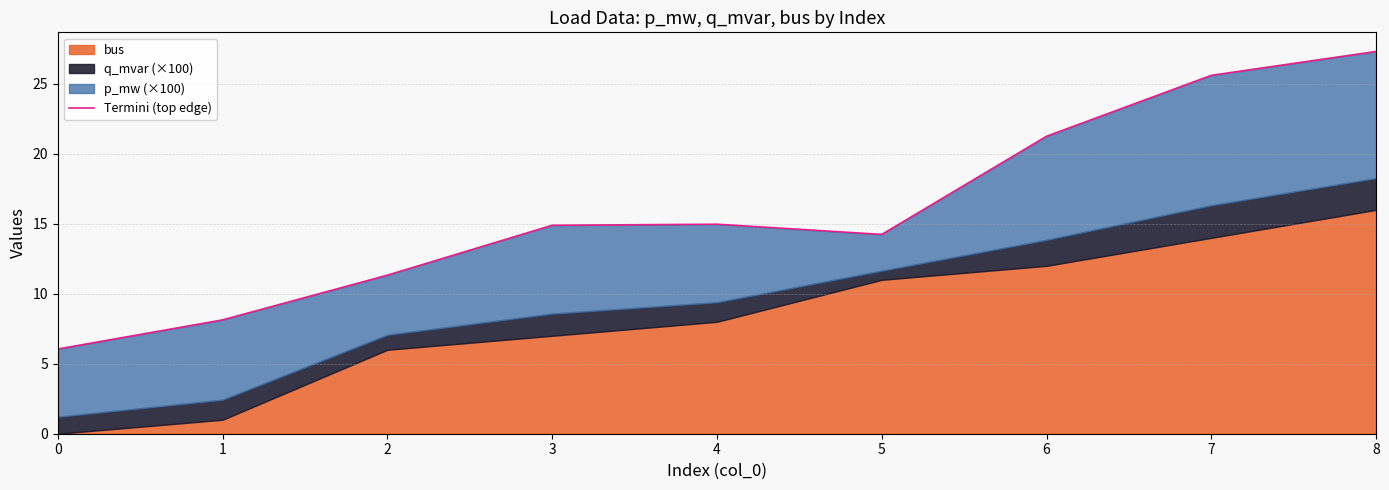

Which category has the highest value across all series?

8